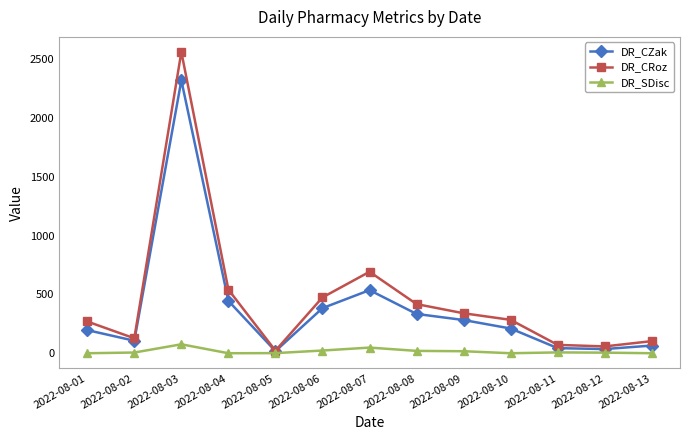

At which category does the chart reach its peak across all series?

2022-08-03